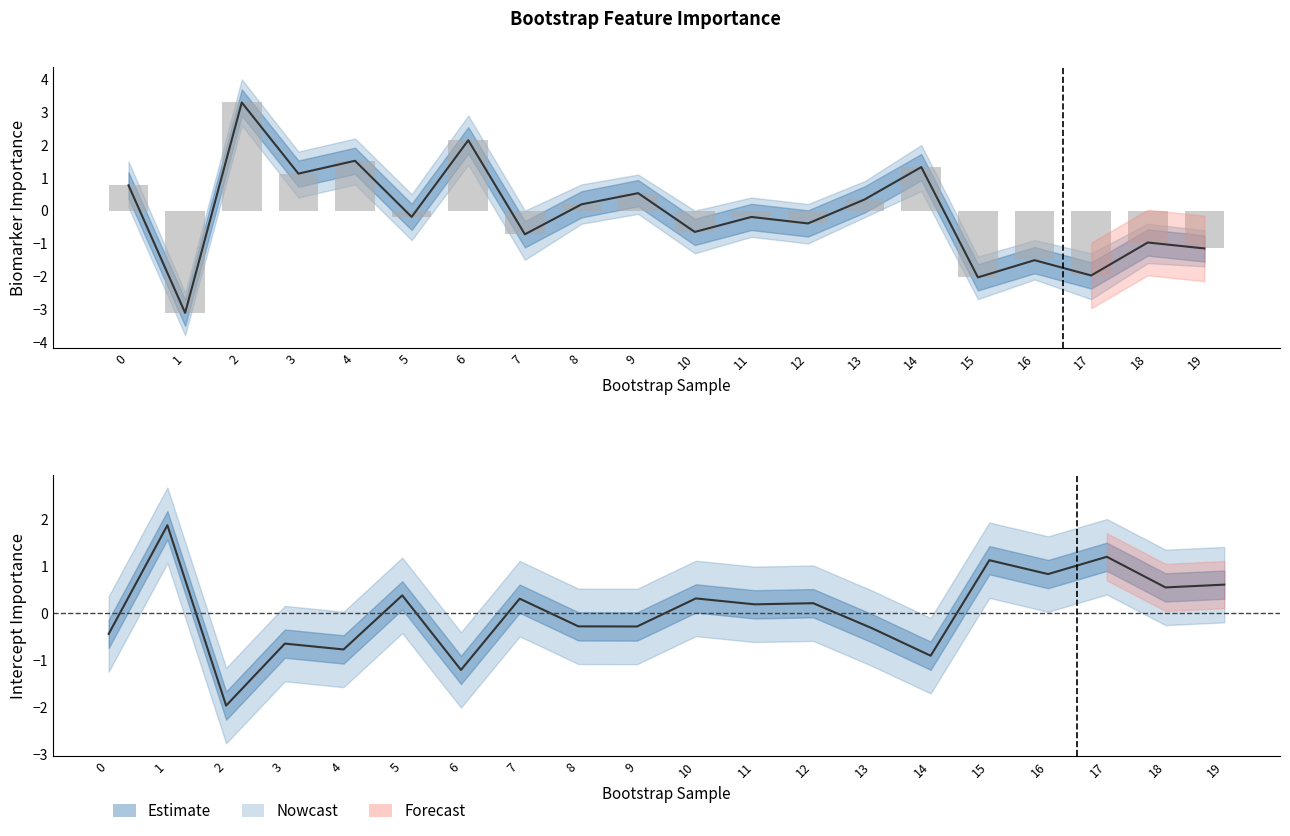

How many groups of bars are there?

20